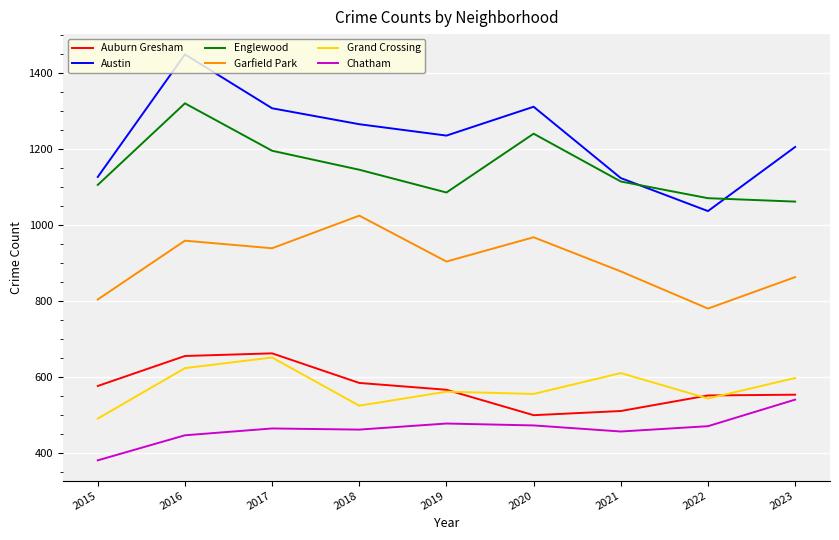

What is the smallest value displayed?

380